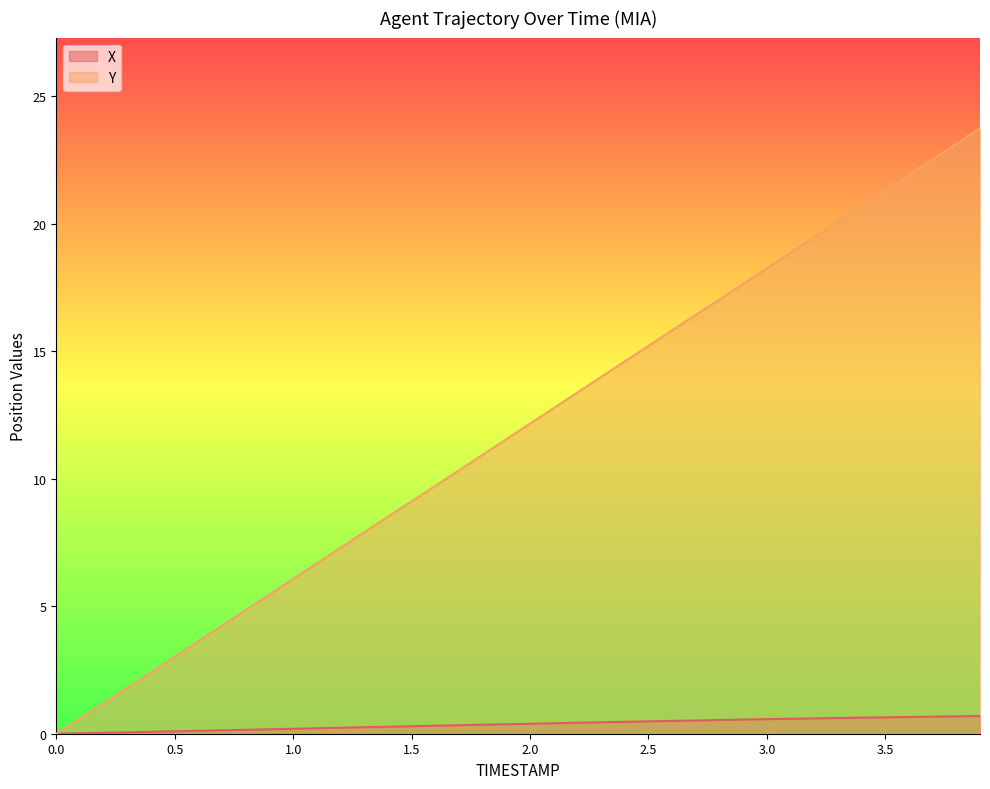

Reading left to right, list all the values displayed in this chart.

X: 0.0=0.0	0.1=0.0	0.2=0.0	0.3=0.1	0.4=0.1	0.5=0.1	0.6=0.1	0.7=0.1	0.8=0.2	0.9=0.2	1.0=0.2	1.1=0.2	1.2=0.2	1.3=0.3	1.4=0.3	1.5=0.3	1.6=0.3	1.7=0.3	1.8=0.4	1.9=0.4	2.0=0.4	2.1=0.4	2.2=0.4	2.3=0.4	2.4=0.5	2.5=0.5	2.6=0.5	2.7=0.5	2.8=0.5	2.9=0.6	3.0=0.6	3.1=0.6	3.2=0.6	3.3=0.6	3.4=0.6	3.5=0.6	3.6=0.7	3.7=0.7	3.8=0.7	3.9=0.7
Y: 0.0=0.0	0.1=0.6	0.2=1.2	0.3=1.8	0.4=2.4	0.5=3.0	0.6=3.6	0.7=4.2	0.8=4.8	0.9=5.5	1.0=6.1	1.1=6.7	1.2=7.3	1.3=7.9	1.4=8.5	1.5=9.1	1.6=9.7	1.7=10.3	1.8=10.9	1.9=11.5	2.0=12.2	2.1=12.8	2.2=13.4	2.3=14.0	2.4=14.6	2.5=15.2	2.6=15.8	2.7=16.4	2.8=17.0	2.9=17.6	3.0=18.2	3.1=18.9	3.2=19.5	3.3=20.1	3.4=20.7	3.5=21.3	3.6=21.9	3.7=22.5	3.8=23.1	3.9=23.7